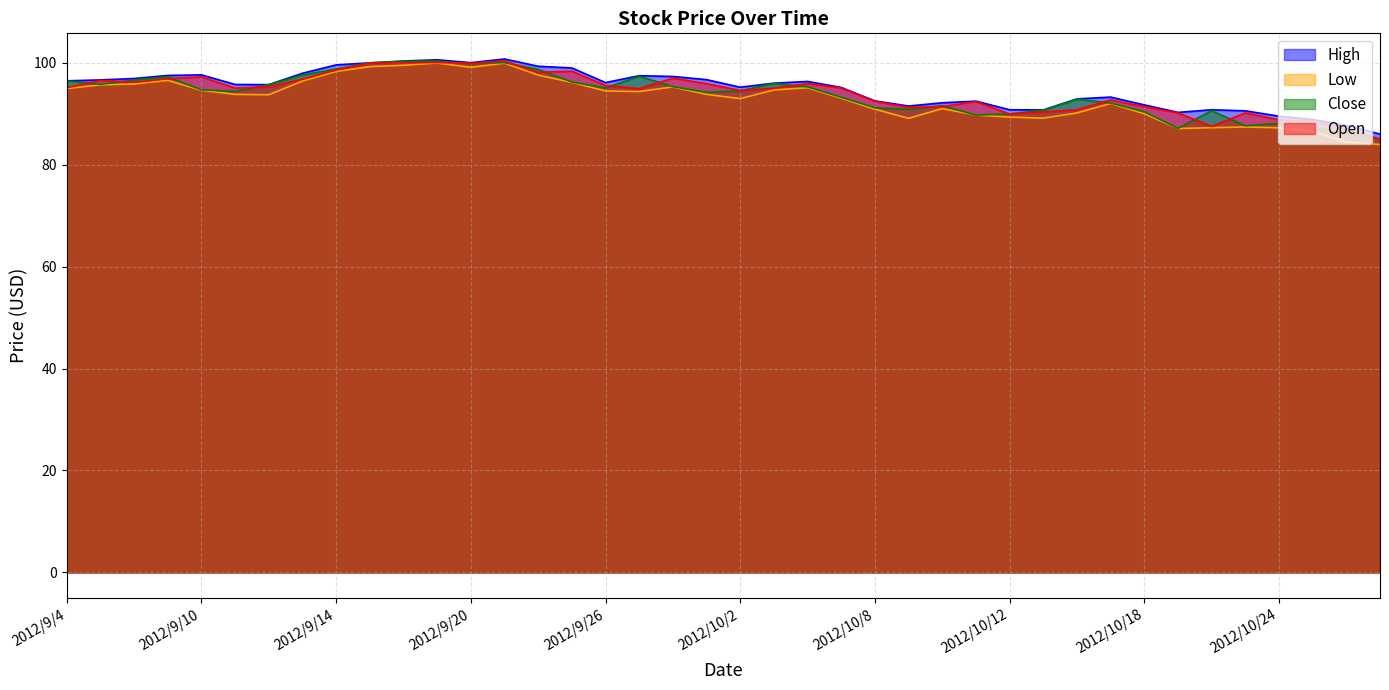

List the labels in order of Close value, largest first.

2012/9/19, 2012/9/18, 2012/9/21, 2012/9/17, 2012/9/20, 2012/9/14, 2012/9/24, 2012/9/13, 2012/9/27, 2012/9/7, 2012/9/6, 2012/9/4, 2012/9/25, 2012/10/3, 2012/9/5, 2012/9/12, 2012/9/28, 2012/10/4, 2012/9/26, 2012/9/10, 2012/10/2, 2012/9/11, 2012/10/1, 2012/10/5, 2012/10/16, 2012/10/17, 2012/10/10, 2012/10/8, 2012/10/9, 2012/10/15, 2012/10/22, 2012/10/18, 2012/10/12, 2012/10/11, 2012/10/24, 2012/10/23, 2012/10/19, 2012/10/25, 2012/10/26, 2012/10/31